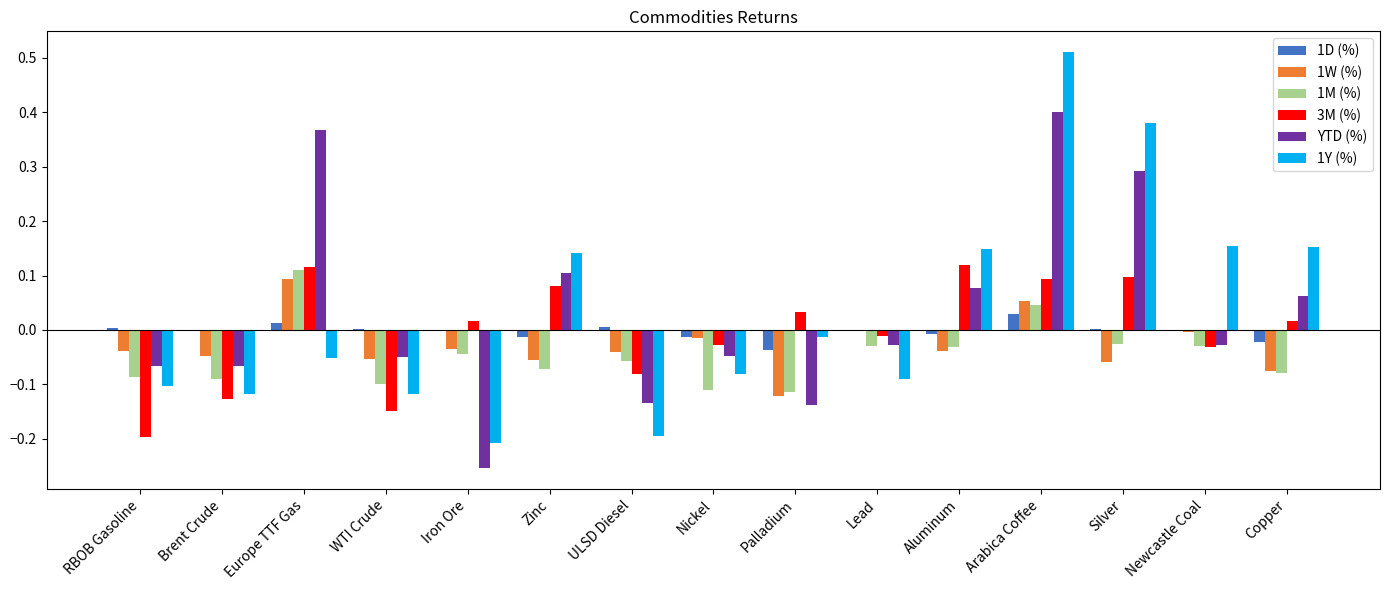

Is the value of 1Y (%) at RBOB Gasoline greater than the value of 1D (%) at Copper?

No